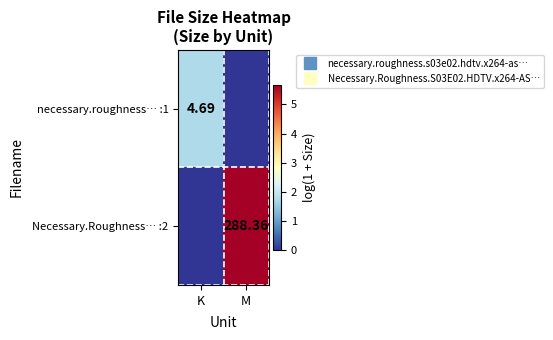

What is the difference between the highest and lowest values at K?

1.7